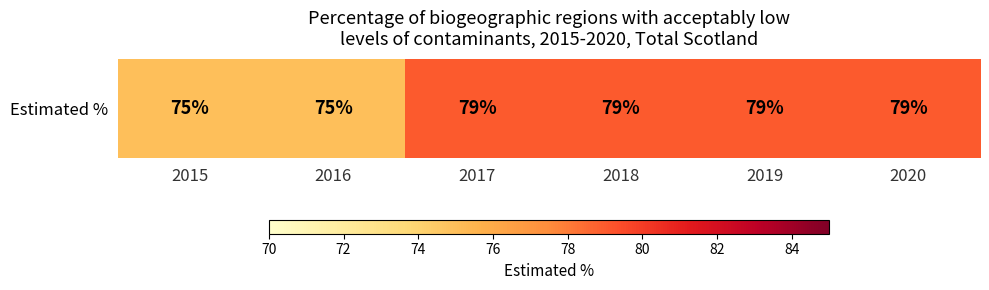

The chart shows a value of 79 at 2017. True or false?

True